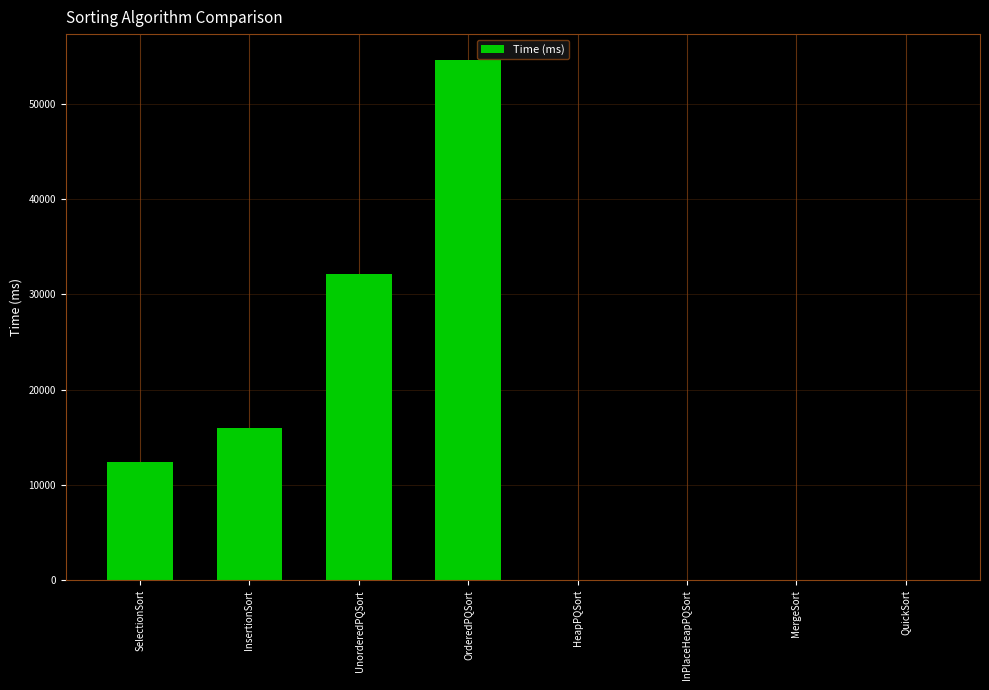

What is the sum of the values at UnorderedPQSort and InsertionSort?

48104.0